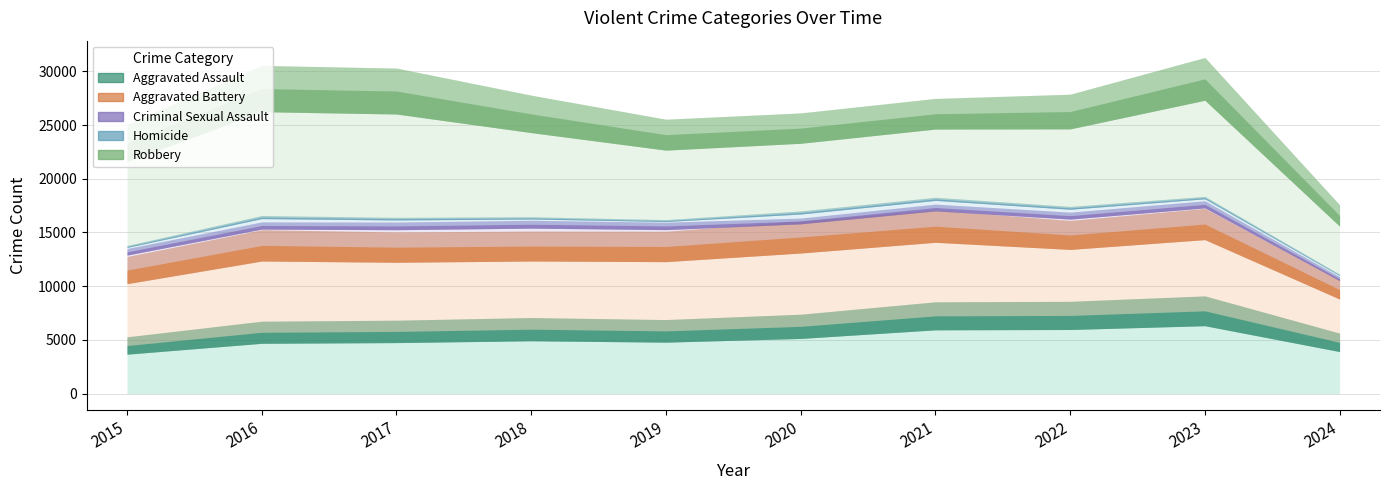

What is the average value of the Aggravated Assault series?

6110